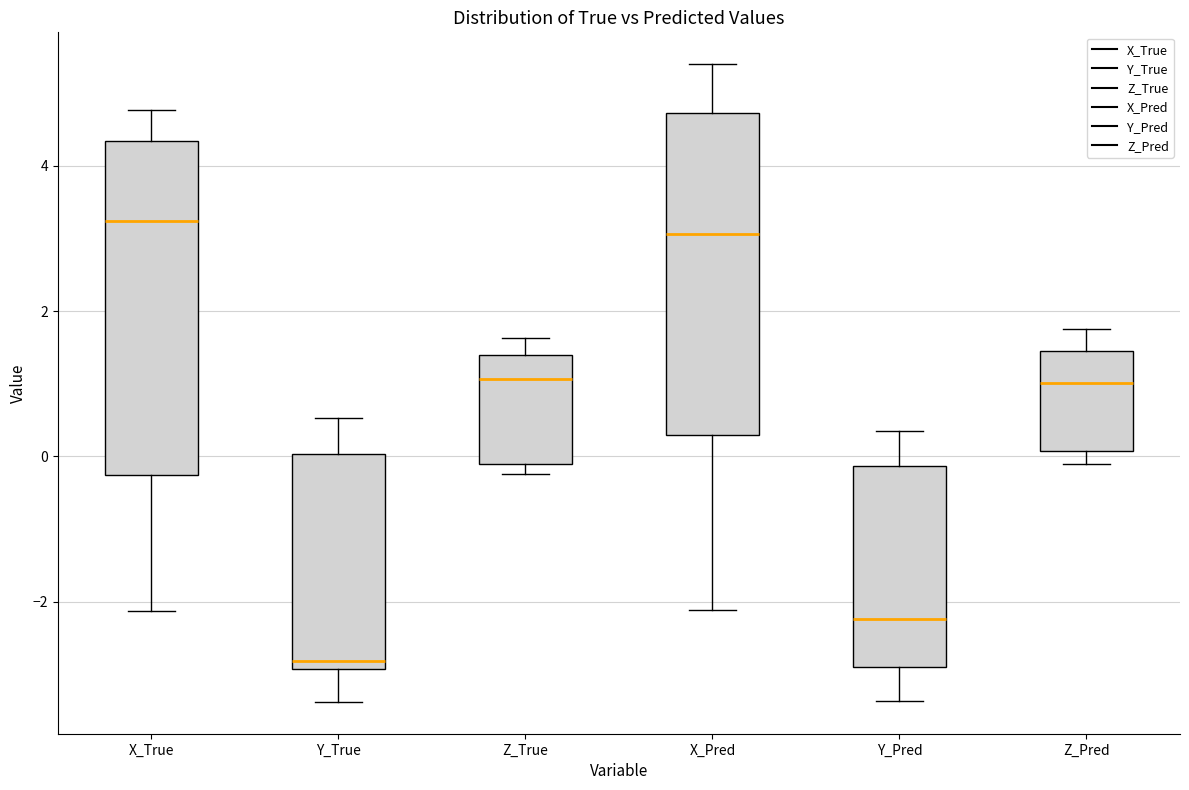

Reading left to right, transcribe this box plot: for each box, give where its median line is, the range the box spans, and where its two whiskers end, as read against the y-axis. The values are not printed on the chart, so give them approximately, as read against the axis.

X_True: median 3.2, box -0.2 to 4.4, whiskers -2.2 to 4.8
Y_True: median -2.8, box -3.0 to 0.0, whiskers -3.4 to 0.6
Z_True: median 1.0, box -0.2 to 1.4, whiskers -0.2 (just below the box's lower edge) to 1.6
X_Pred: median 3.0, box 0.2 to 4.8, whiskers -2.2 to 5.4
Y_Pred: median -2.2, box -3.0 to -0.2, whiskers -3.4 to 0.4
Z_Pred: median 1.0, box 0.0 to 1.4, whiskers -0.2 to 1.8